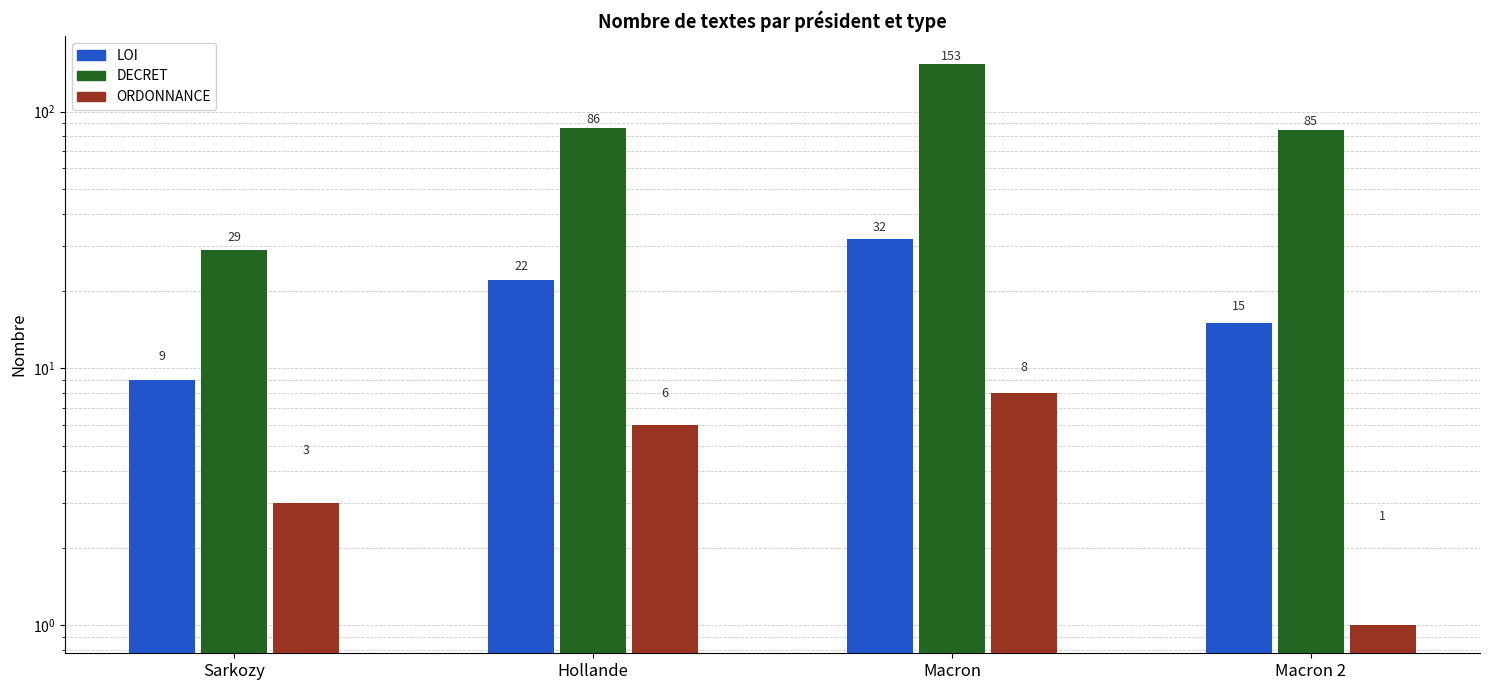

Between Sarkozy and Hollande, which series saw the biggest shift?

DECRET